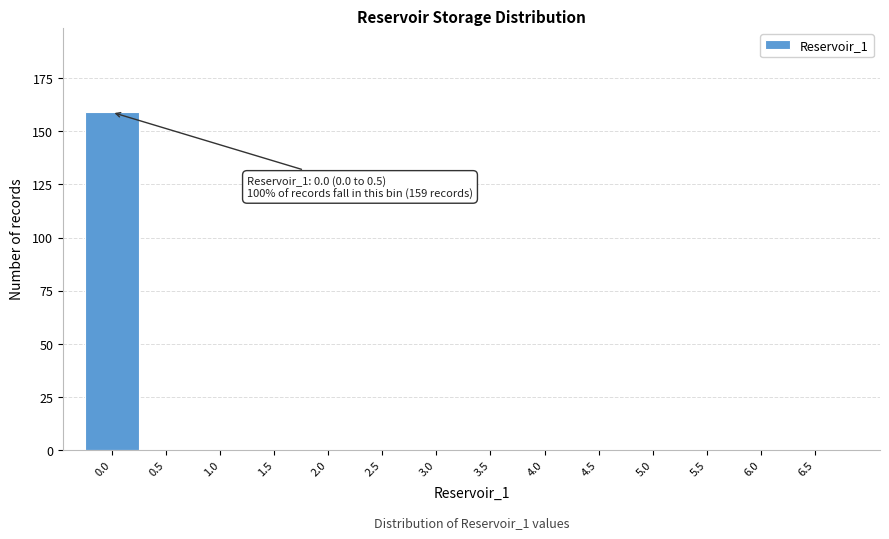

Reading left to right, list all the values displayed in this chart.

0.0=159	0.5=0	1.0=0	1.5=0	2.0=0	2.5=0	3.0=0	3.5=0	4.0=0	4.5=0	5.0=0	5.5=0	6.0=0	6.5=0